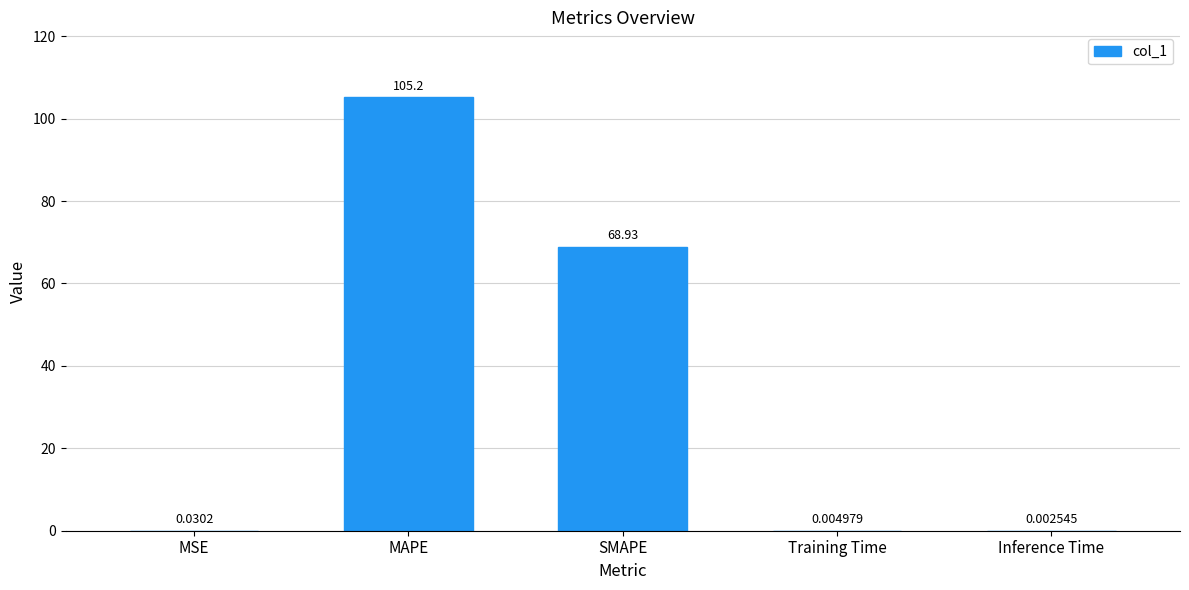

Which has a higher value, Training Time or MAPE?

MAPE